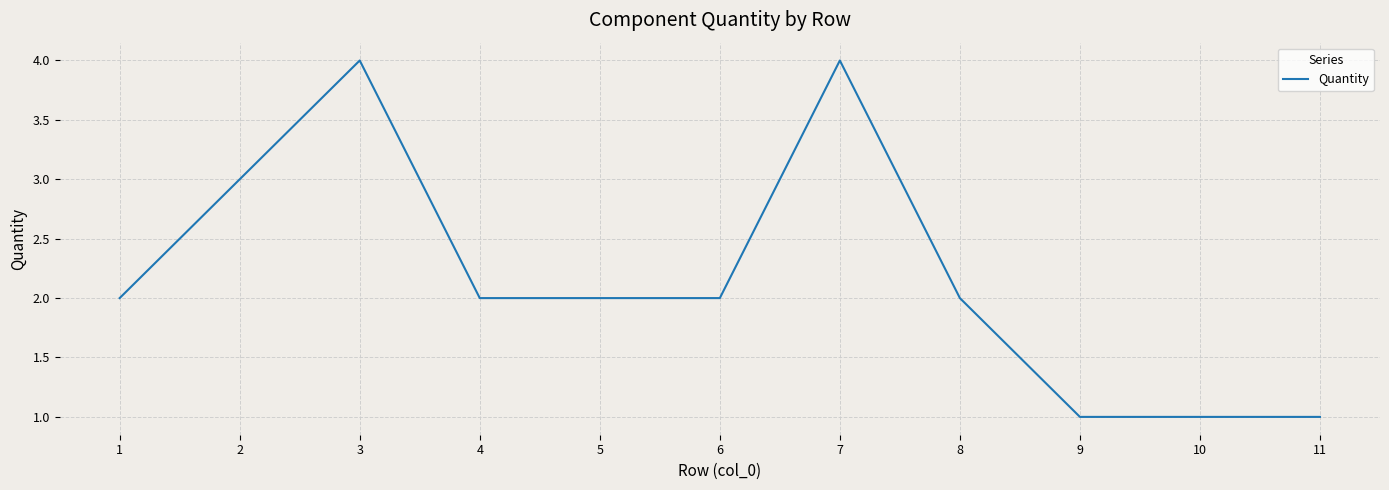

The chart shows a value of 5 at 2. True or false?

False